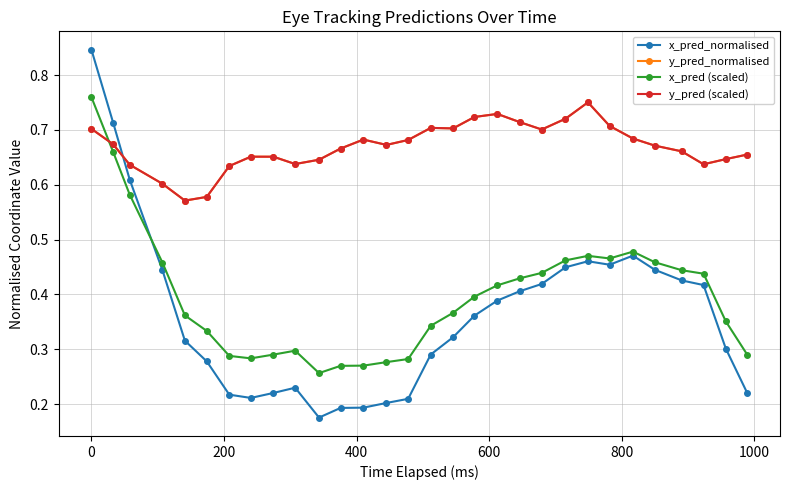

At how many categories does at least one series exceed 0?

30